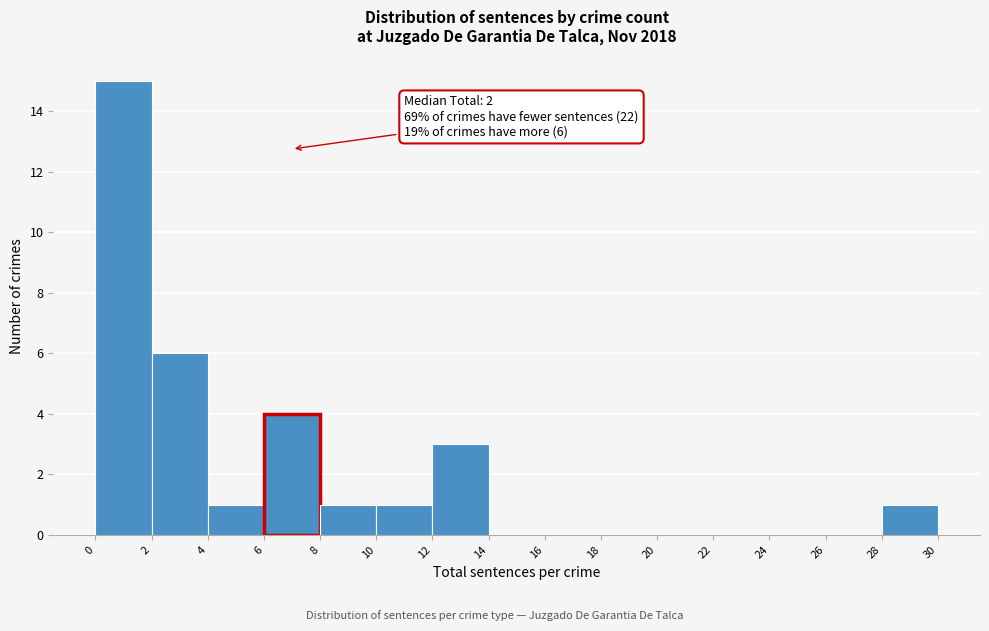

Over which range of the x-axis is the bar tallest?

0 to 2